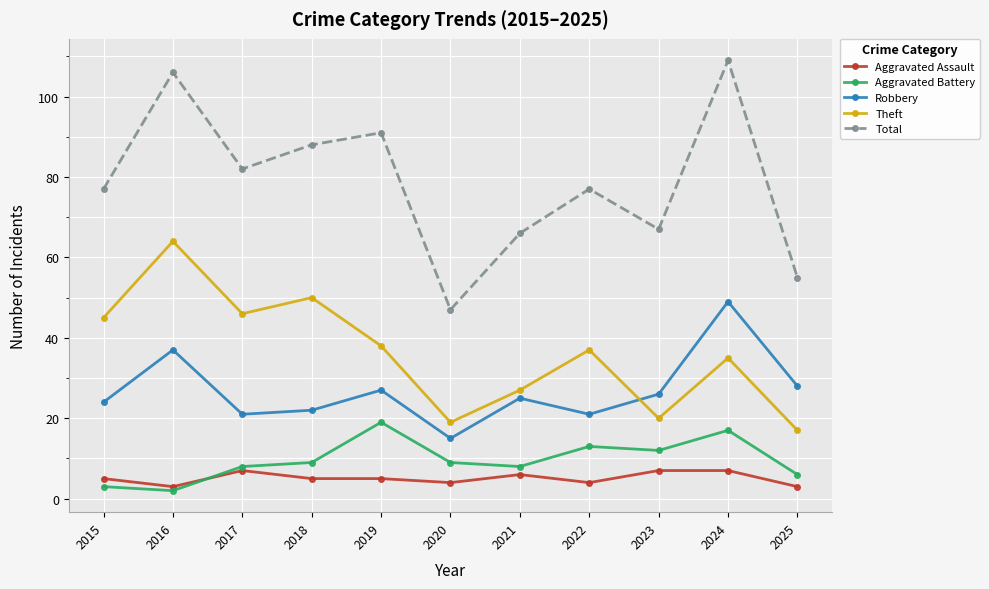

True or false: Aggravated Battery and Theft cross at least once.

False